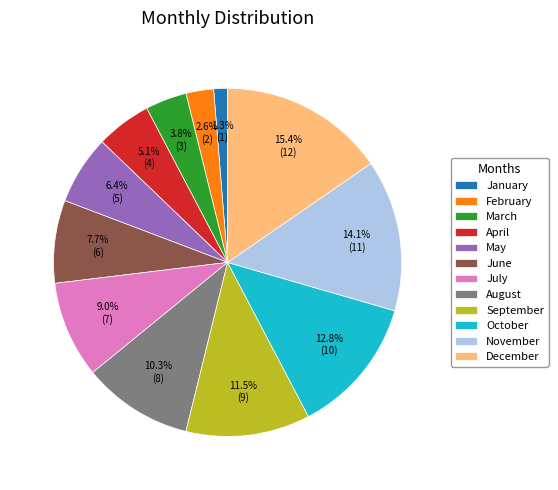

Does any single category account for the majority?

No